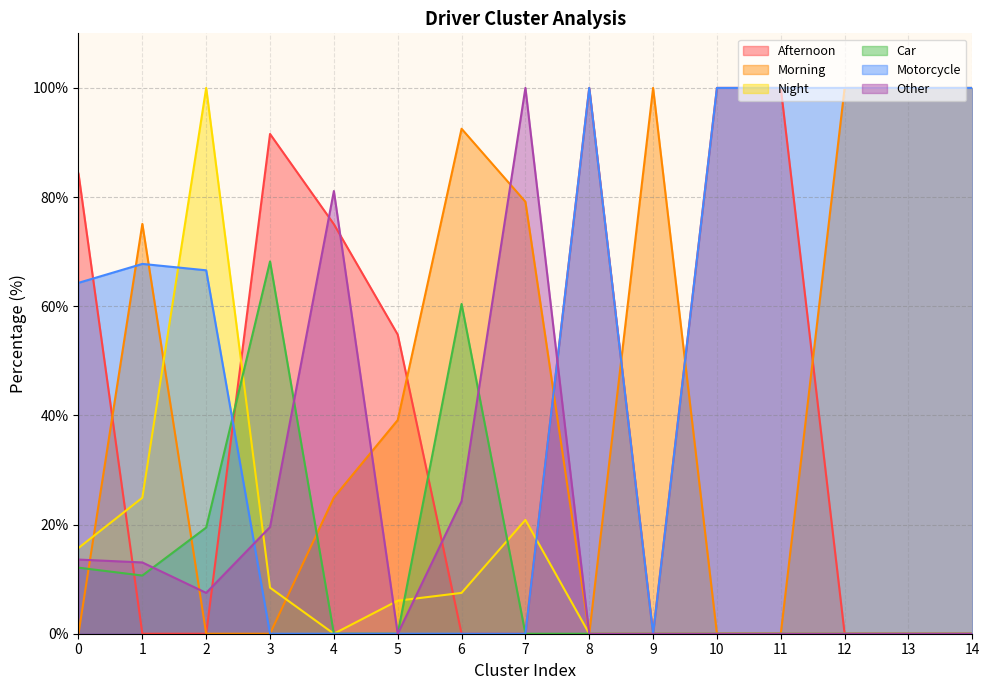

At 13, list the series in order from largest to smallest.

Morning, Motorcycle, Afternoon, Night, Car, Other